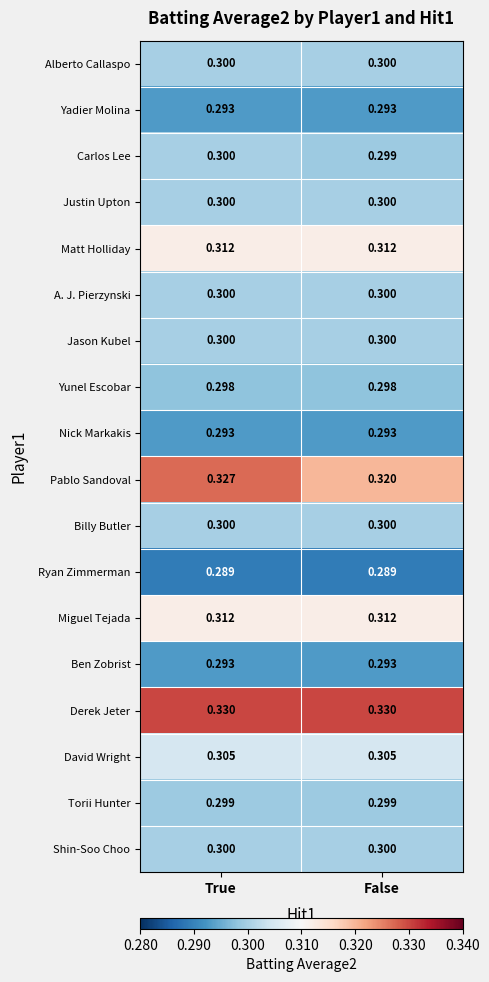

At which category is the sum across all series the highest?

True